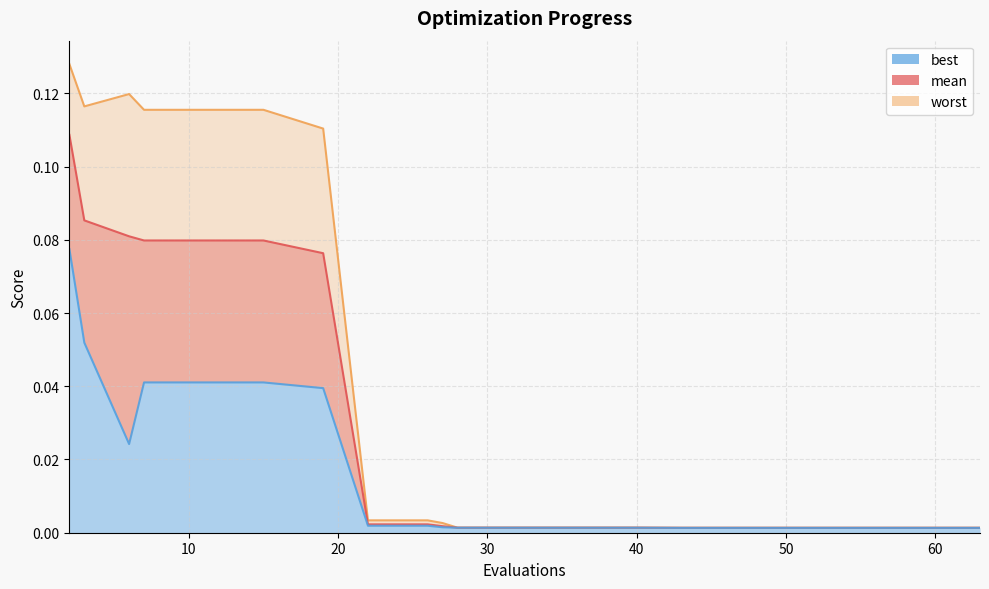

What are all the series names shown in the legend?

mean, best, worst